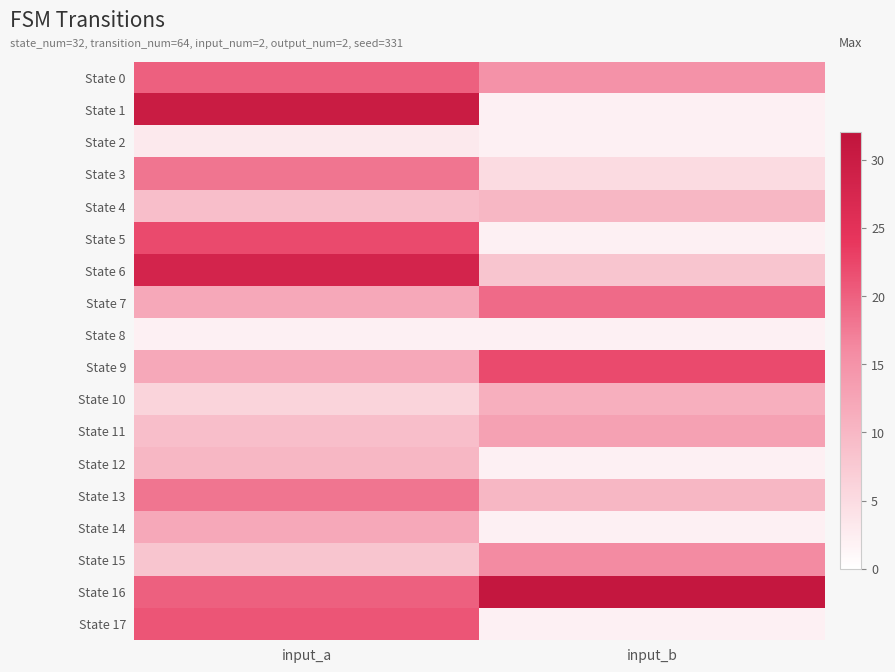

Which label corresponds to the largest value in the chart?

input_b